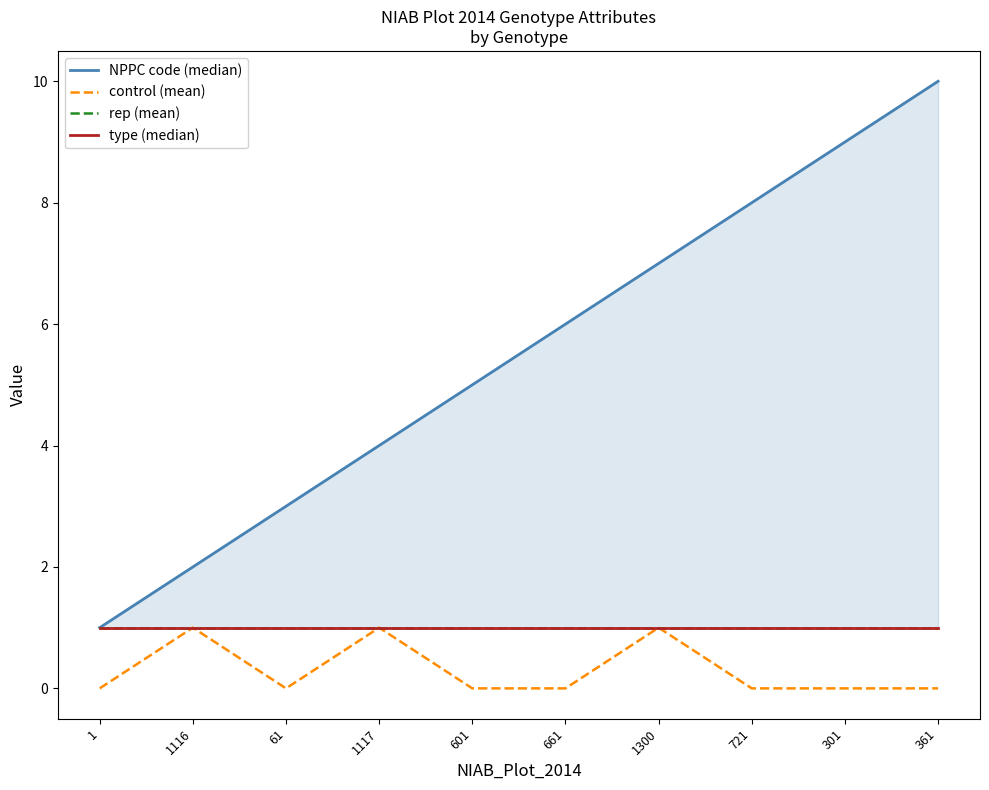

Reading left to right, list all the values displayed in this chart.

NPPC code (median): 1	2	3	4	5	6	7	8	9	10
control (mean): 0	1	0	1	0	0	1	0	0	0
rep (mean): 1	1	1	1	1	1	1	1	1	1
type (median): 1	1	1	1	1	1	1	1	1	1